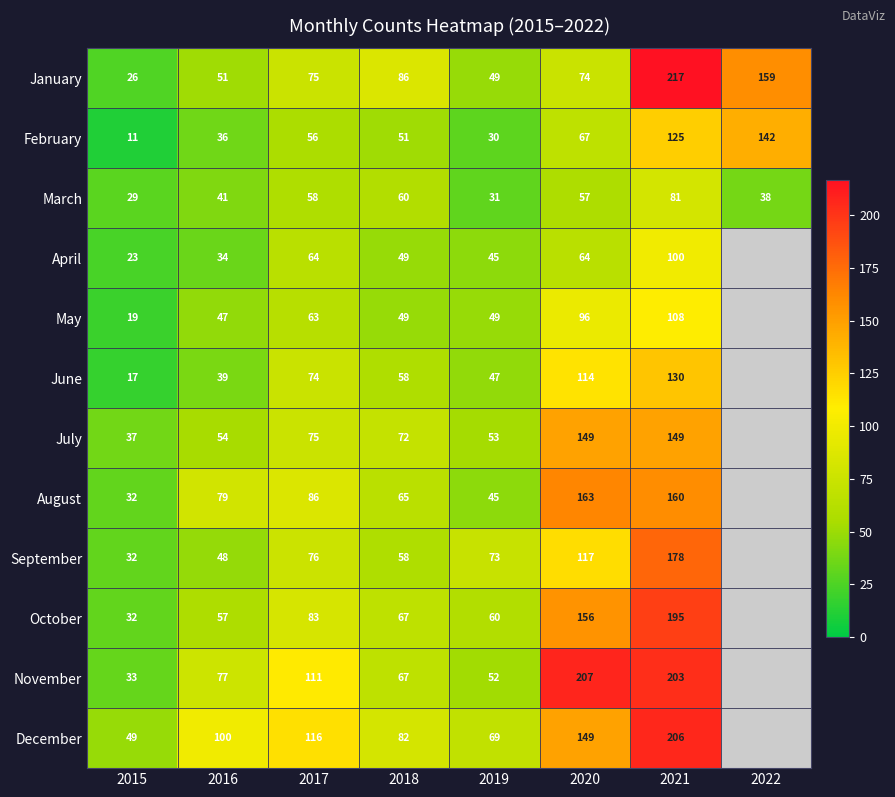

At which category does the chart reach its minimum across all series?

2015